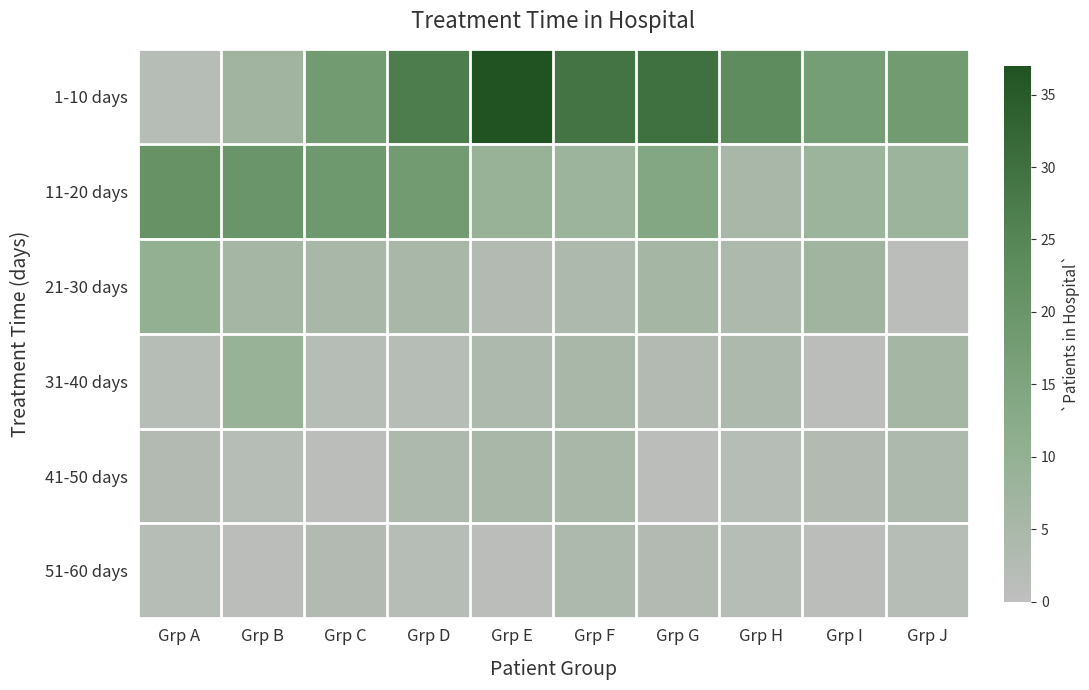

Reading left to right, extract all data points from this chart.

1-10 days: Grp A=2	Grp B=7	Grp C=18	Grp D=27	Grp E=37	Grp F=29	Grp G=30	Grp H=23	Grp I=17	Grp J=18
11-20 days: Grp A=21	Grp B=20	Grp C=19	Grp D=18	Grp E=9	Grp F=8	Grp G=14	Grp H=5	Grp I=8	Grp J=8
21-30 days: Grp A=10	Grp B=6	Grp C=5	Grp D=5	Grp E=3	Grp F=4	Grp G=6	Grp H=4	Grp I=7	Grp J=1
31-40 days: Grp A=2	Grp B=9	Grp C=2	Grp D=2	Grp E=4	Grp F=5	Grp G=3	Grp H=4	Grp I=1	Grp J=6
41-50 days: Grp A=3	Grp B=2	Grp C=1	Grp D=4	Grp E=5	Grp F=5	Grp G=1	Grp H=2	Grp I=3	Grp J=4
51-60 days: Grp A=2	Grp B=1	Grp C=3	Grp D=2	Grp E=1	Grp F=4	Grp G=3	Grp H=2	Grp I=1	Grp J=2